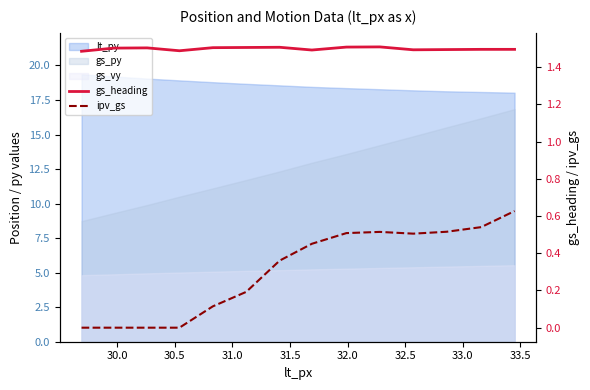

True or false: ipv_gs has a value of 0.0 at 30.5.

True